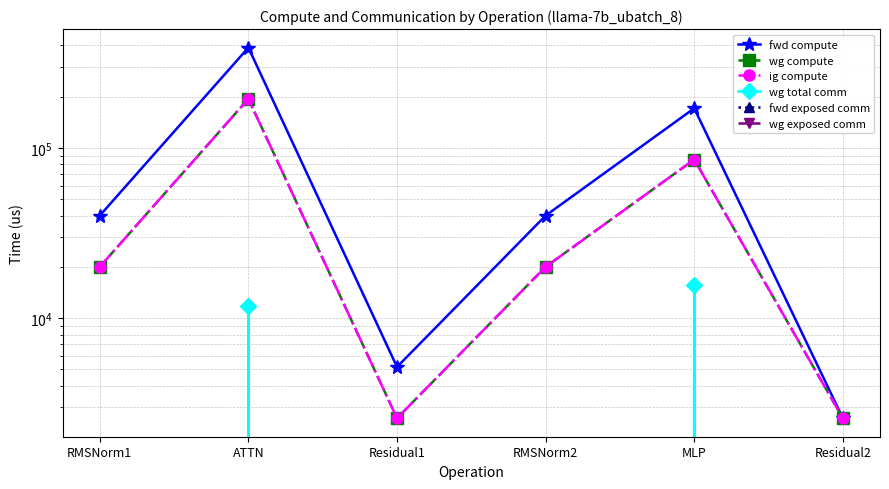

Where is fwd compute nearest to the value 195400?

MLP